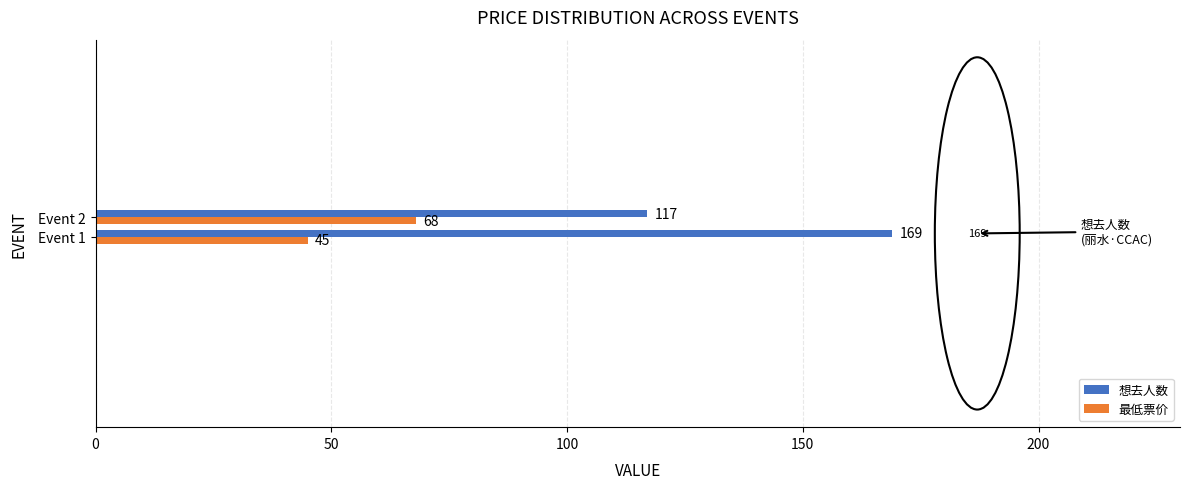

What is the difference between the maximum and minimum values in the 想去人数 series?

52